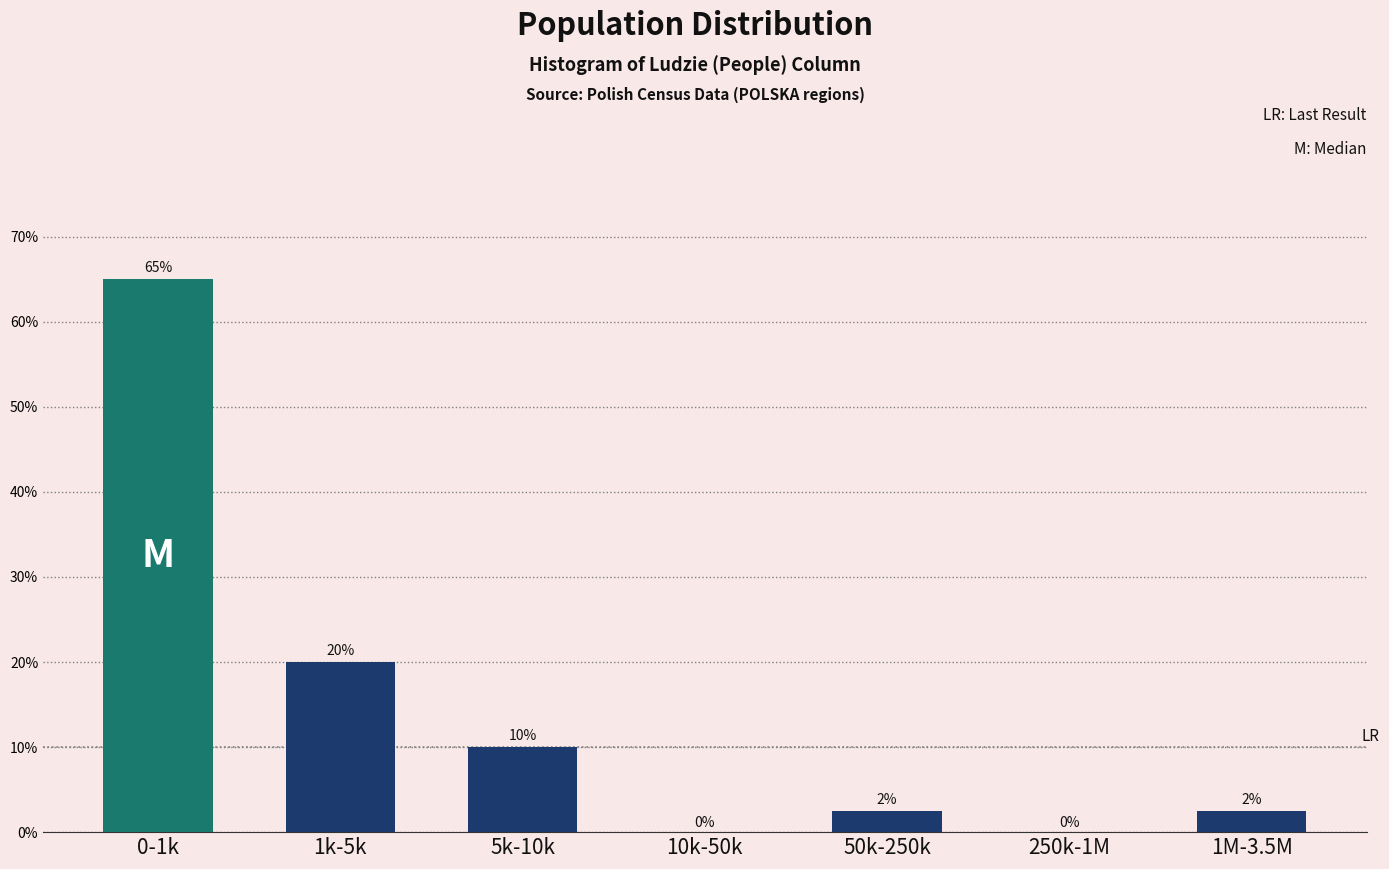

At which label is the value closest to 32?

1k-5k